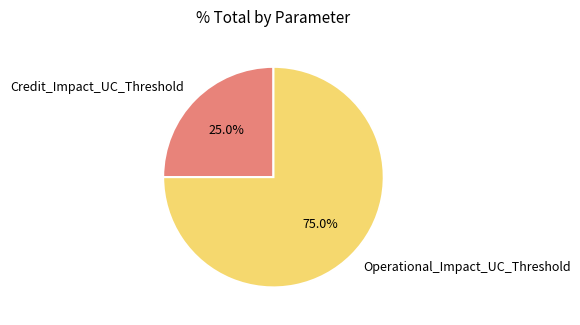

Rank the categories by value from highest to lowest.

Operational_Impact_UC_Threshold, Credit_Impact_UC_Threshold